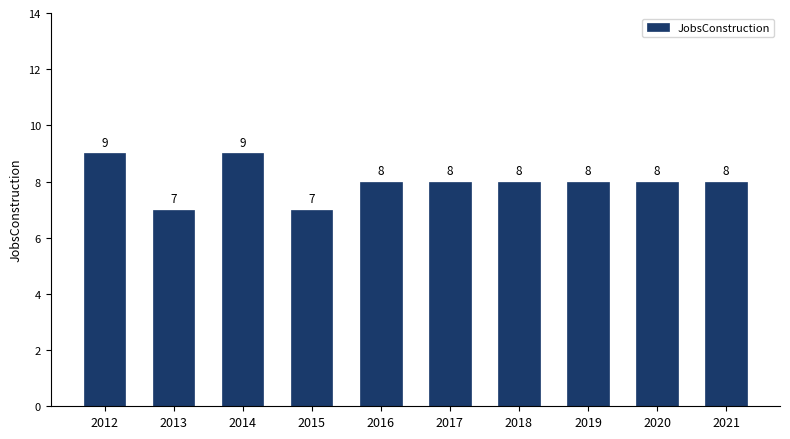

Reading left to right, list all the values displayed in this chart.

2012=9	2013=7	2014=9	2015=7	2016=8	2017=8	2018=8	2019=8	2020=8	2021=8